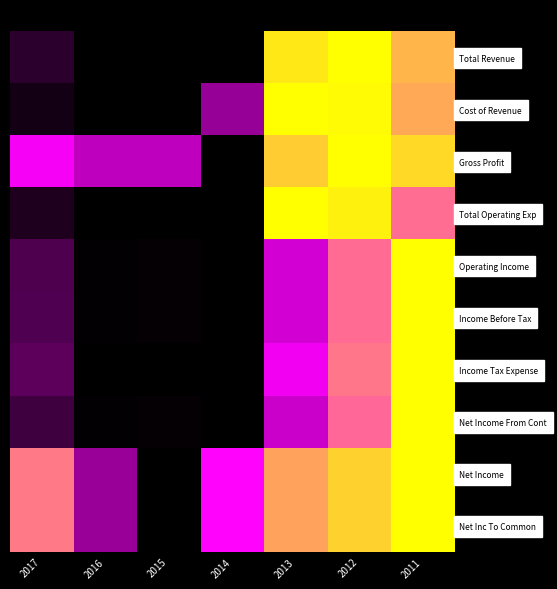

How many distinct data groups are displayed?

10